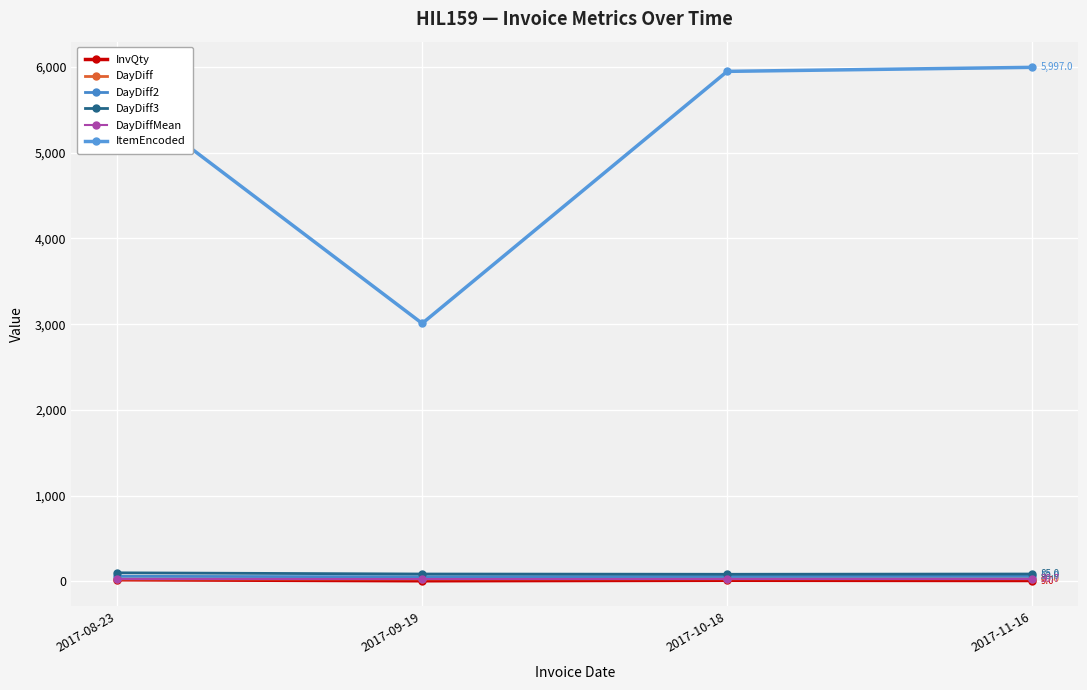

How many values in the DayDiff2 series are below 58?

2